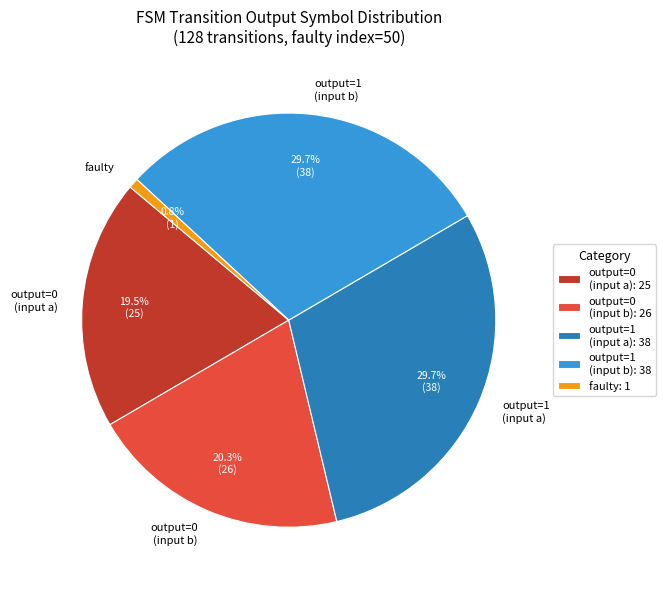

Is the sum of output=1 (input b) and faulty greater than half?

No